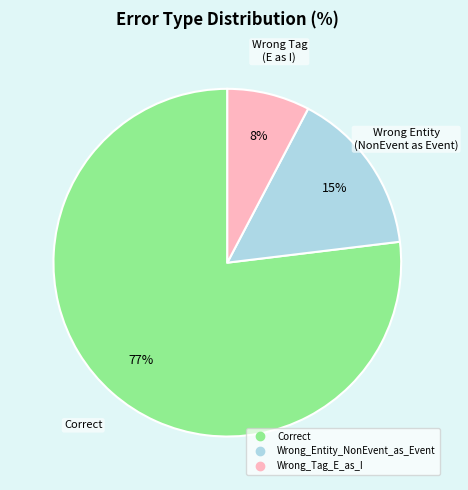

Which slice represents more than half of the pie?

Correct